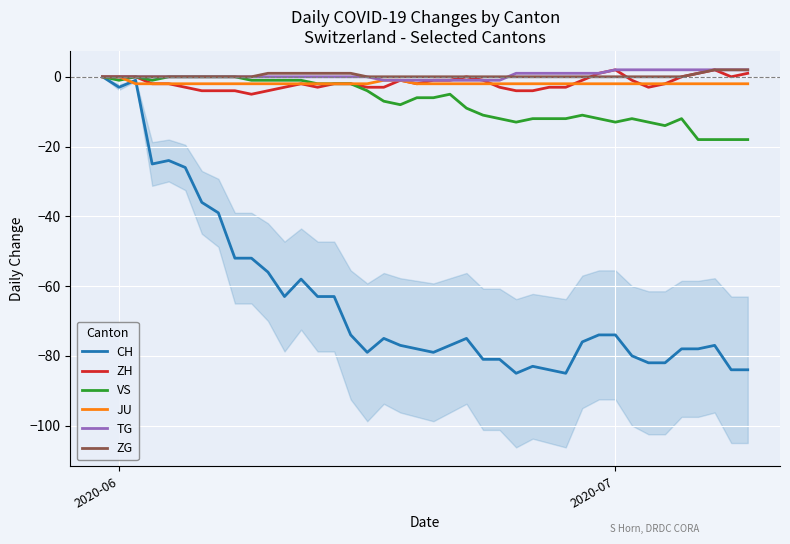

What is the value of the CH point at the 3rd from the left?

-1